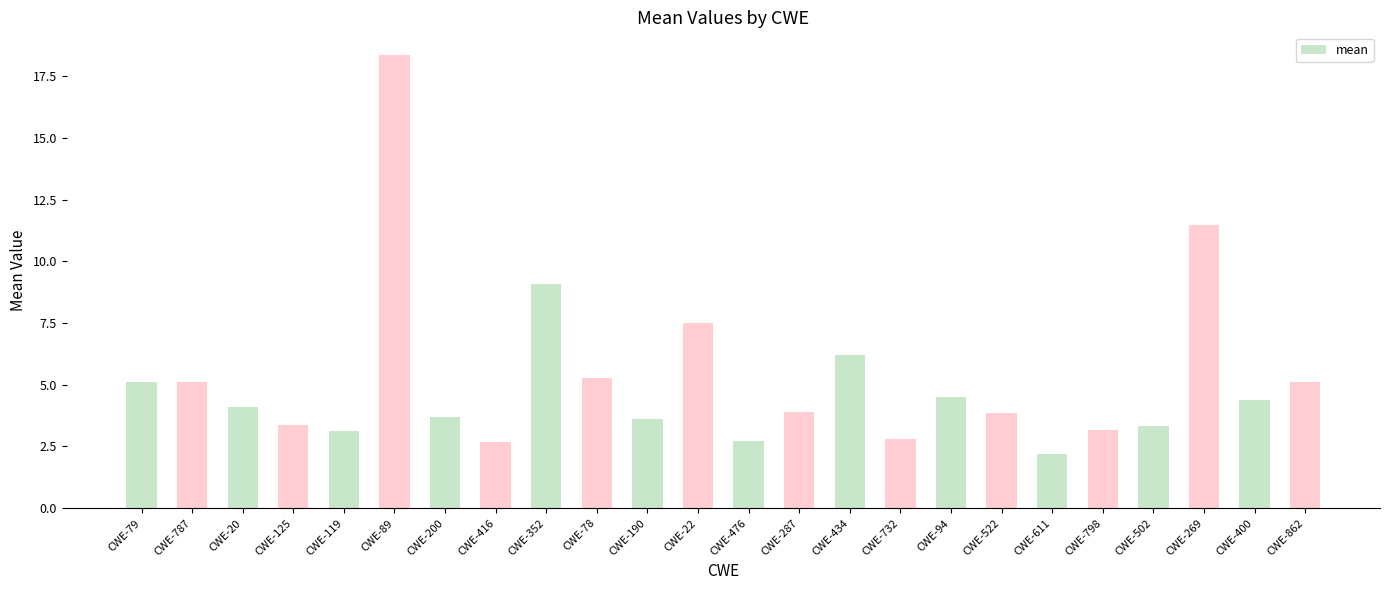

Which label corresponds to the smallest value in the chart?

CWE-611